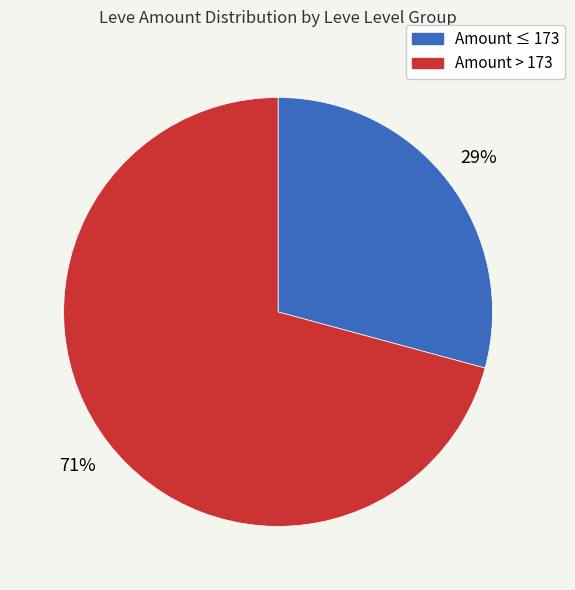

Does any single category account for the majority?

Yes